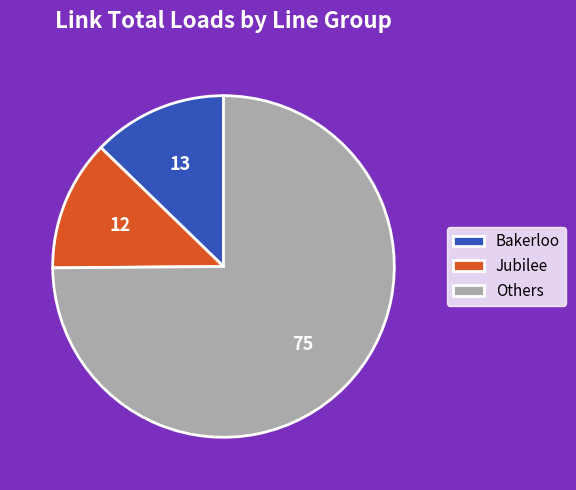

How many segments does this pie chart have?

3